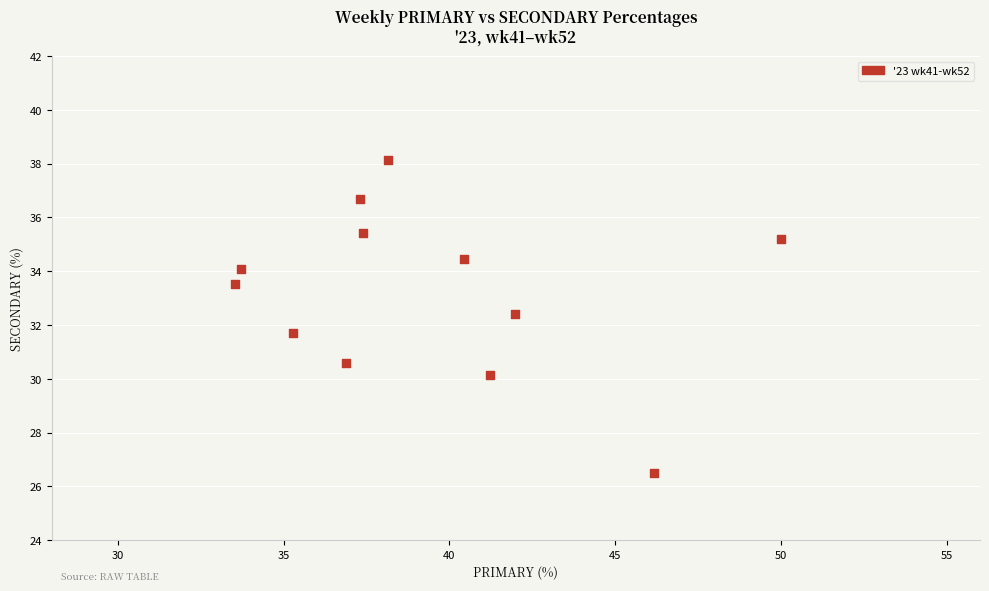

What is the range of Y values (max minus min)?

11.6